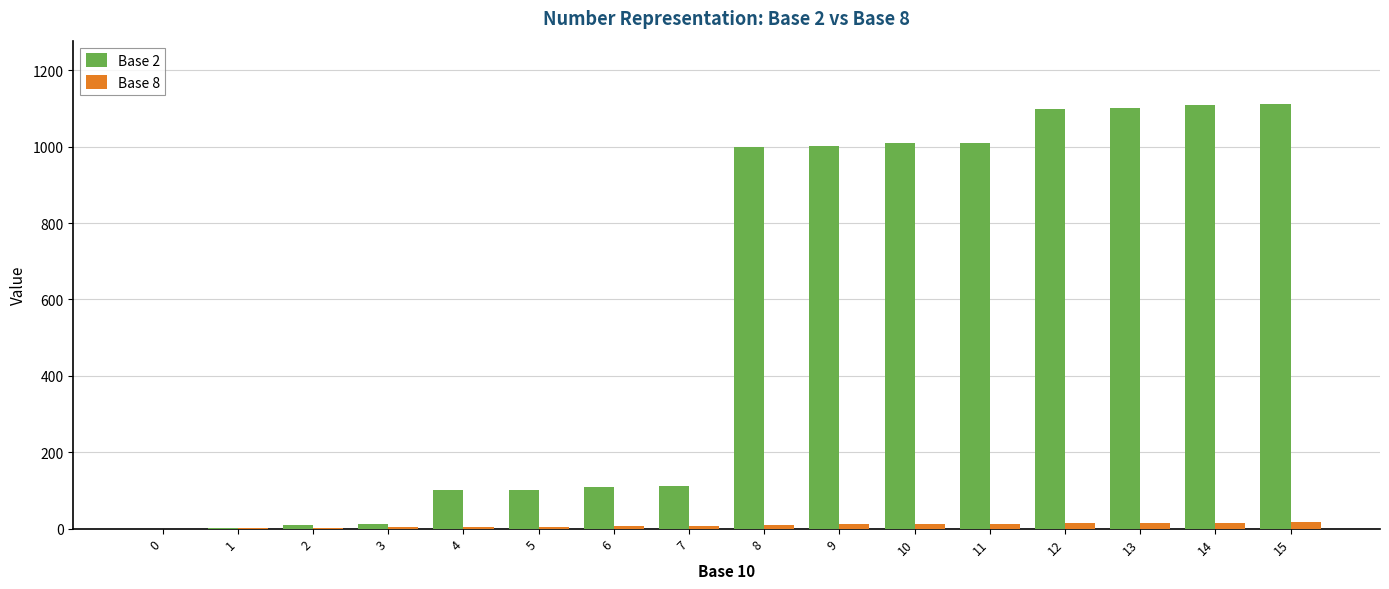

Is the value of Base 2 at 10 greater than the value of Base 8 at 7?

Yes